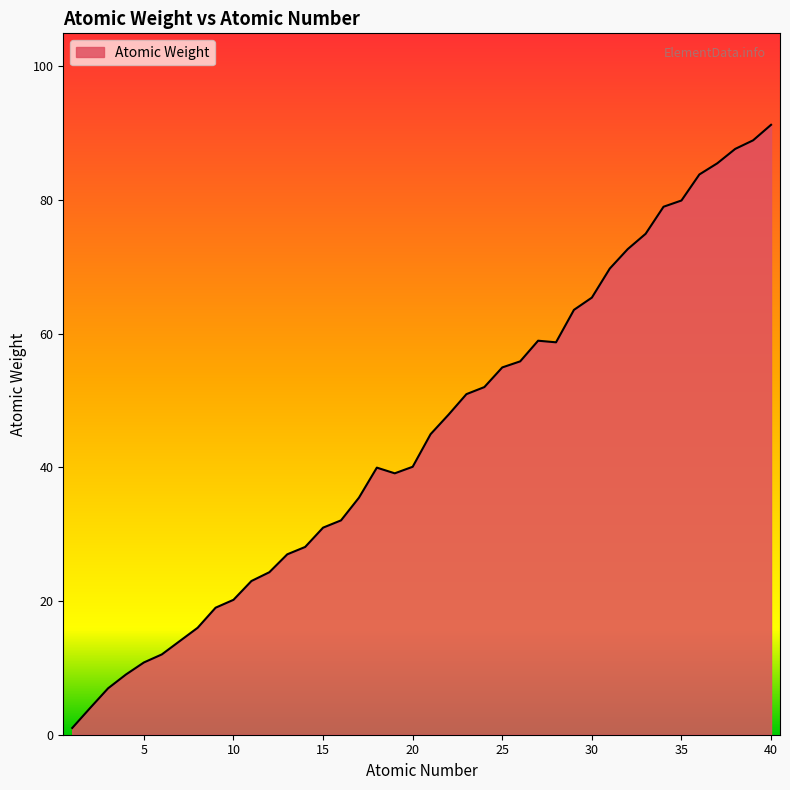

What is the difference between the maximum and minimum values?

90.2